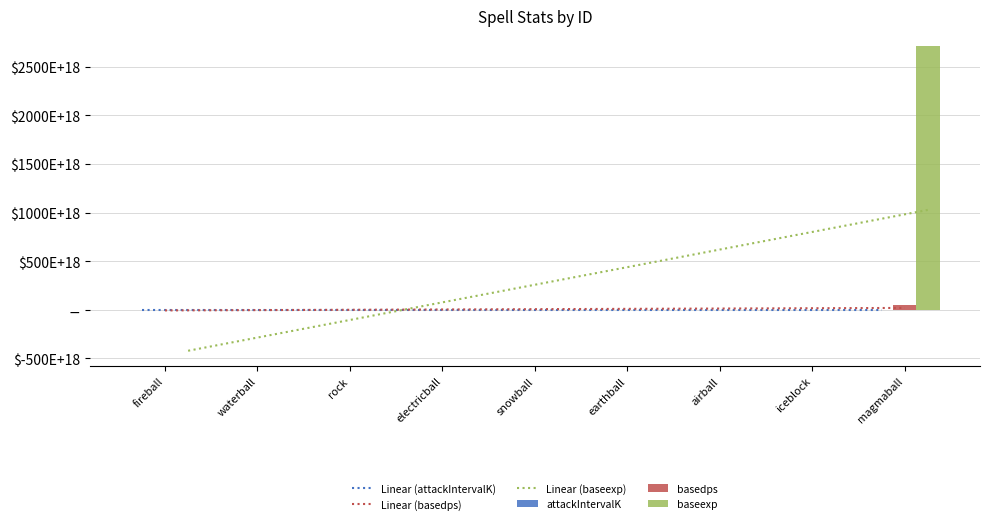

Rank the series by their maximum value, from lowest to highest.

attackIntervalK, basedps, baseexp